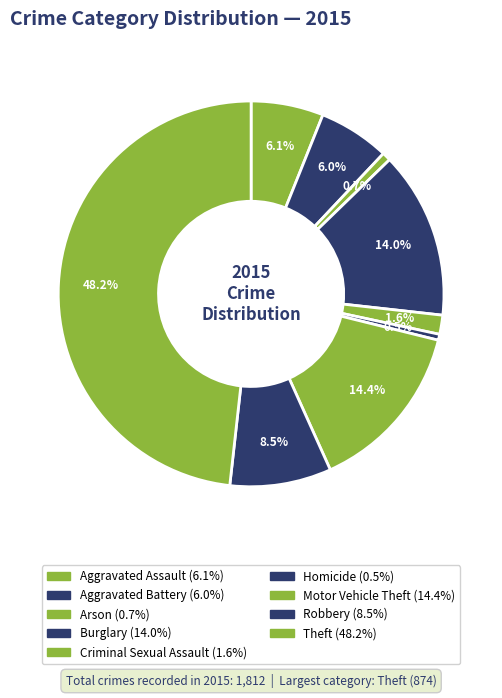

To the nearest percent, what percentage of the pie is Theft?

48%